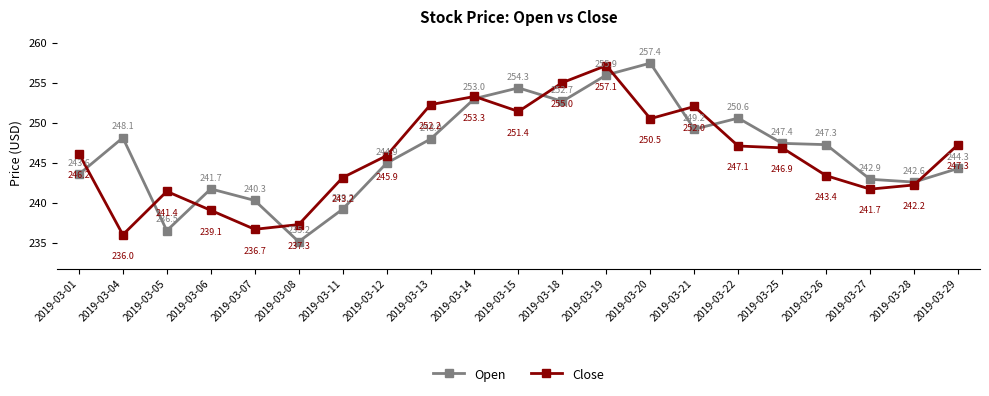

Which series has the largest total across all categories?

Open